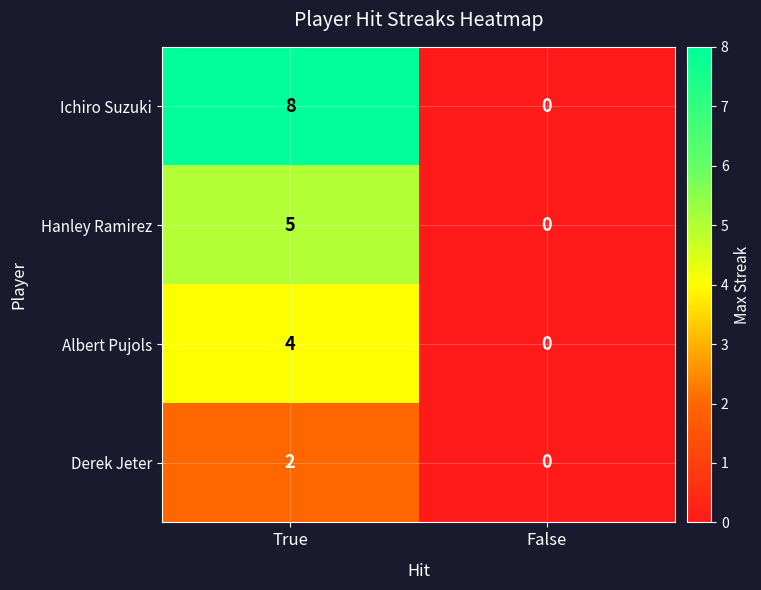

What is the approximate value of Albert Pujols at True?

4